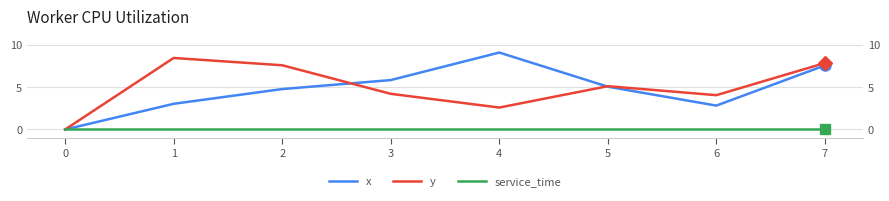

The x series shows 9.1 at 4. True or false?

True